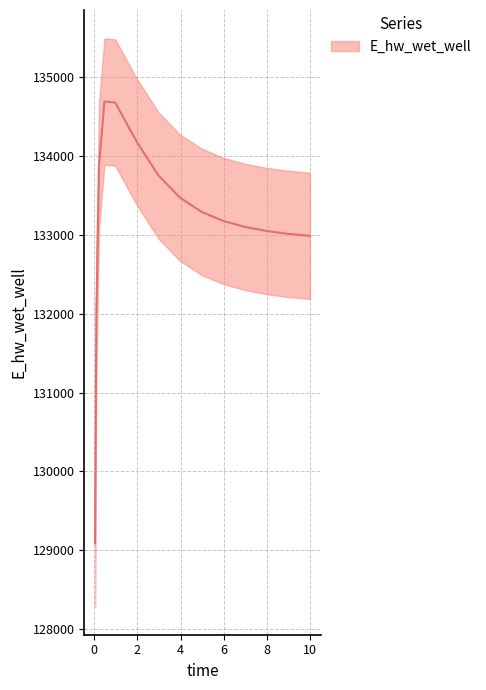

True or false: there are more than 0 points higher than both neighbors.

True